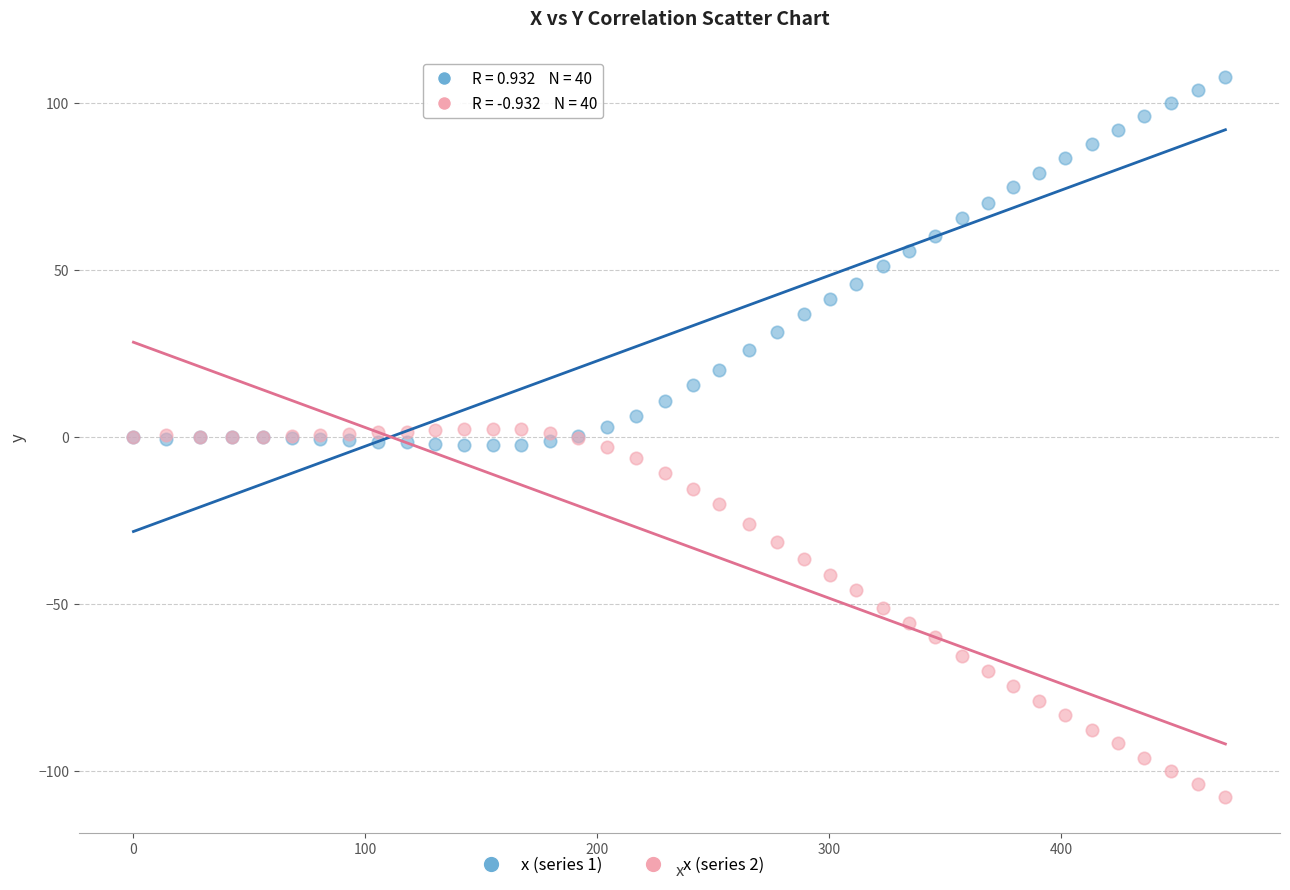

Which series contains the highest Y value?

x (series 1)